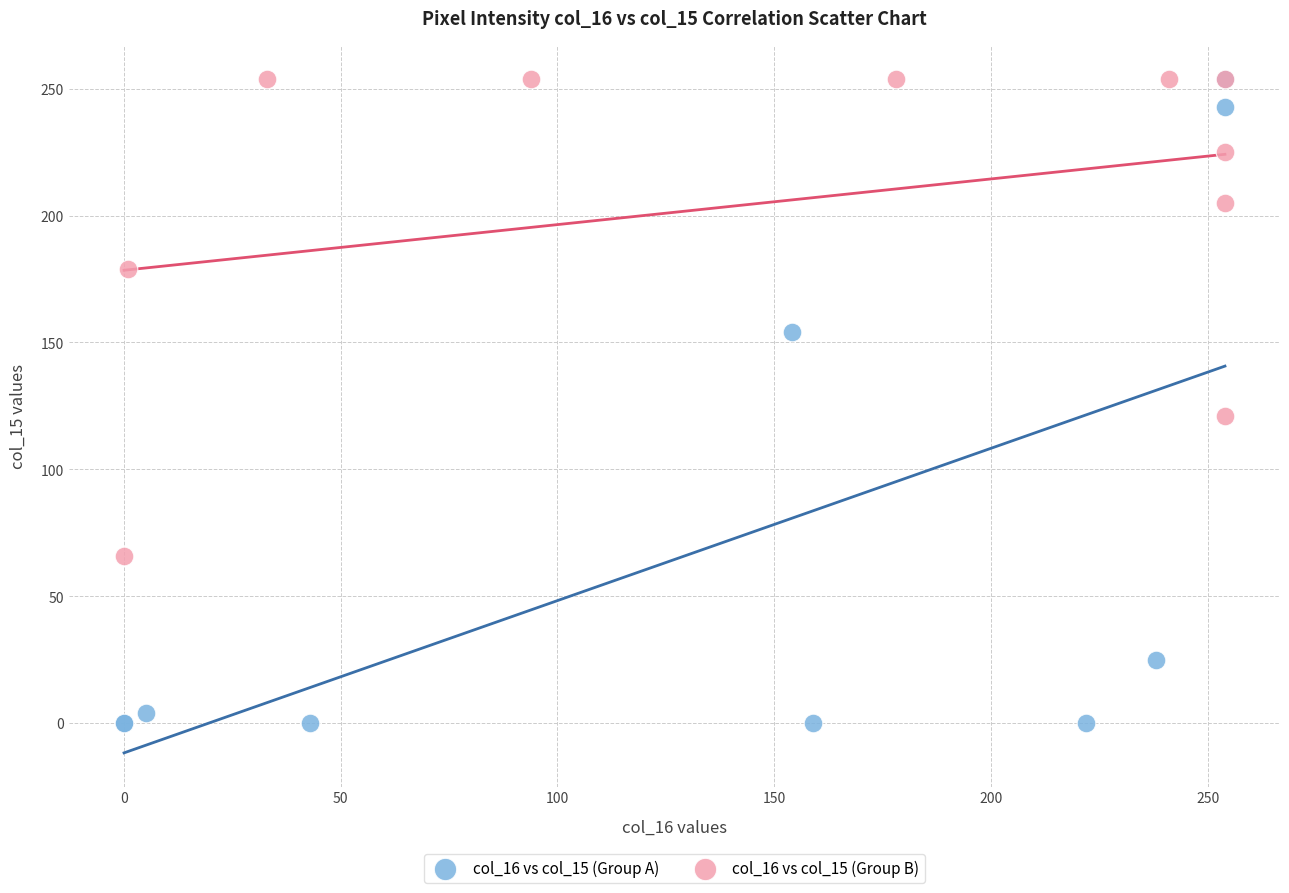

What are all the series names shown in the legend?

col_16 vs col_15 (Group A), col_16 vs col_15 (Group B)